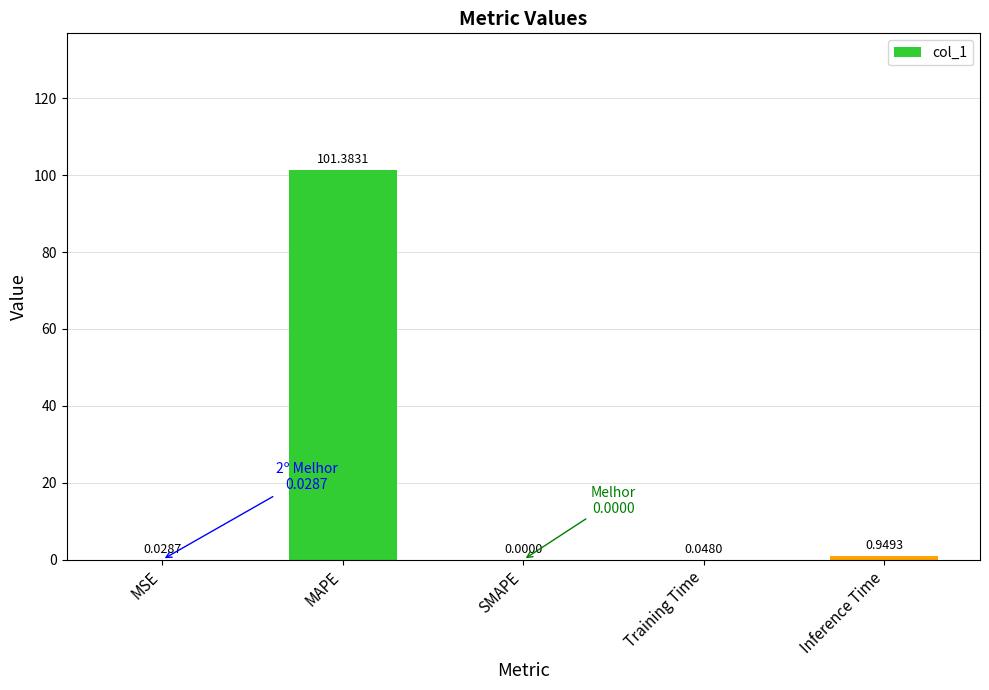

Which category has the highest value across all series?

MAPE